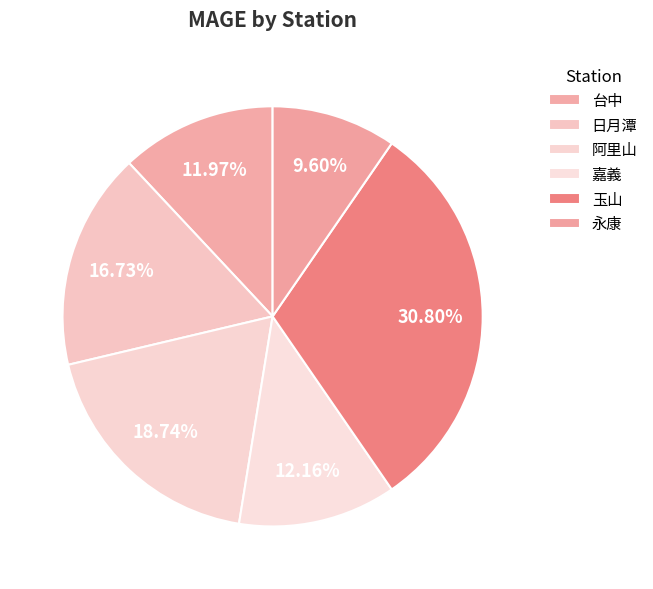

The 玉山 slice represents 25% of the pie. True or false?

False